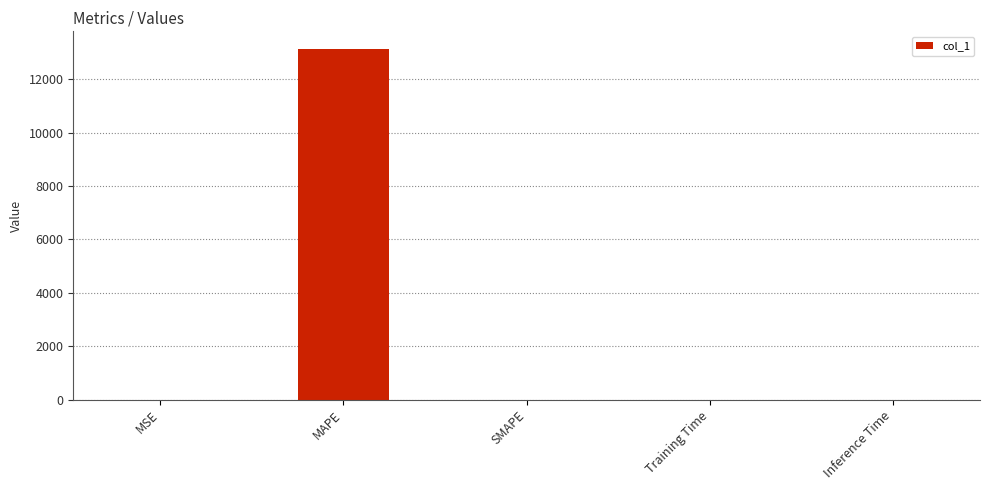

What is the sum of all values?

13135.6